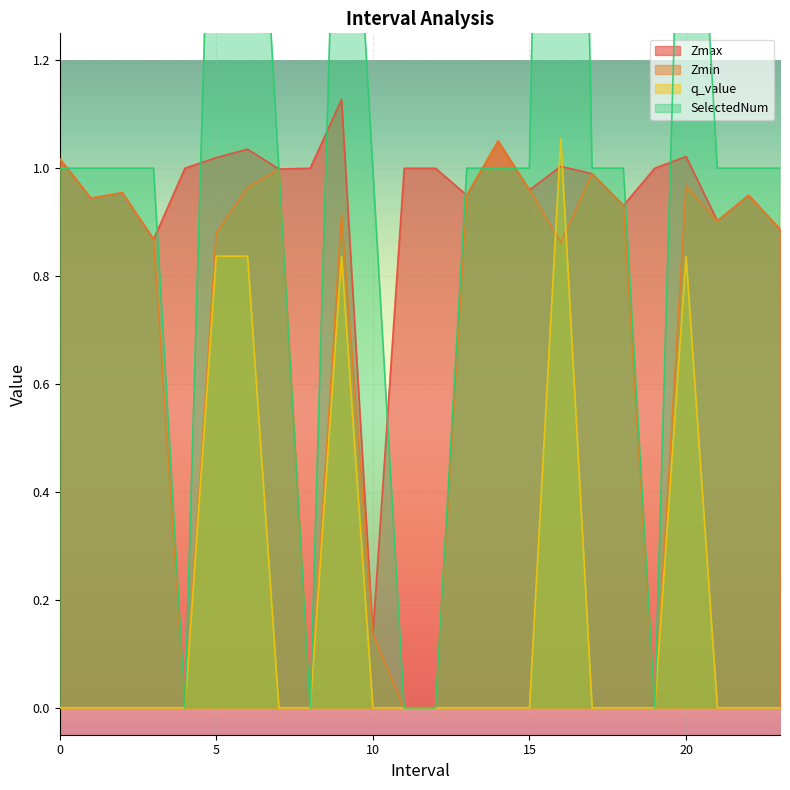

True or false: Zmin and Zmax intersect in this chart.

False